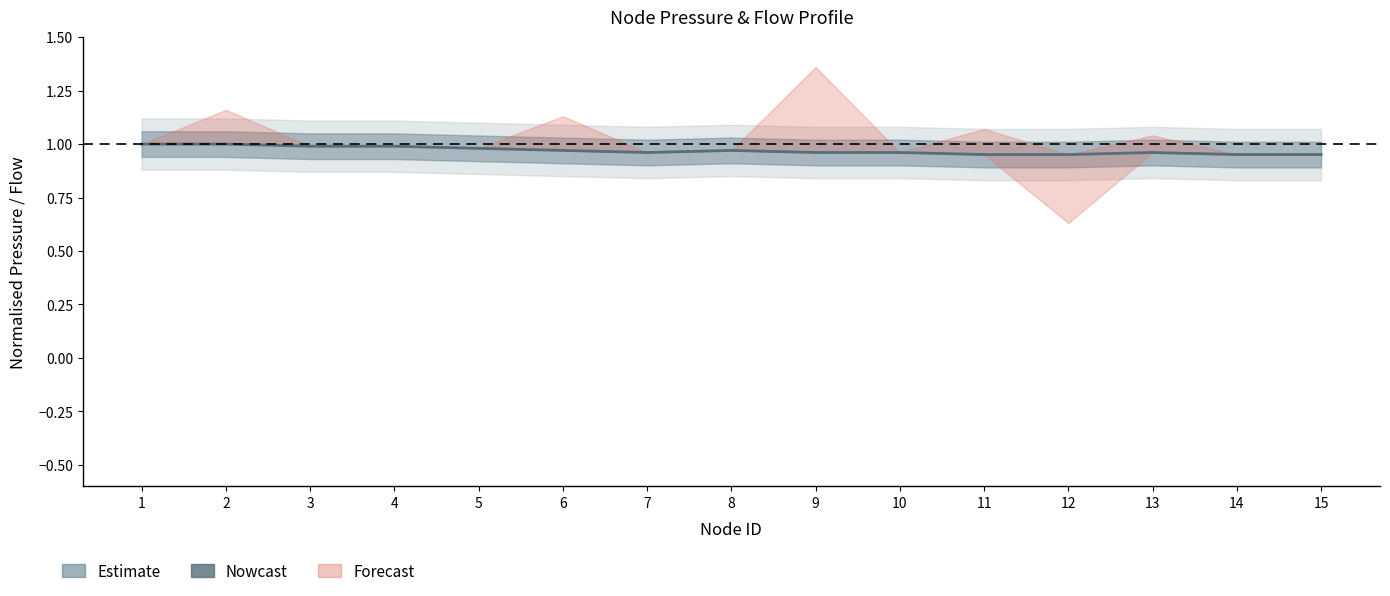

The chart shows a value of 1.6 at 10. True or false?

False